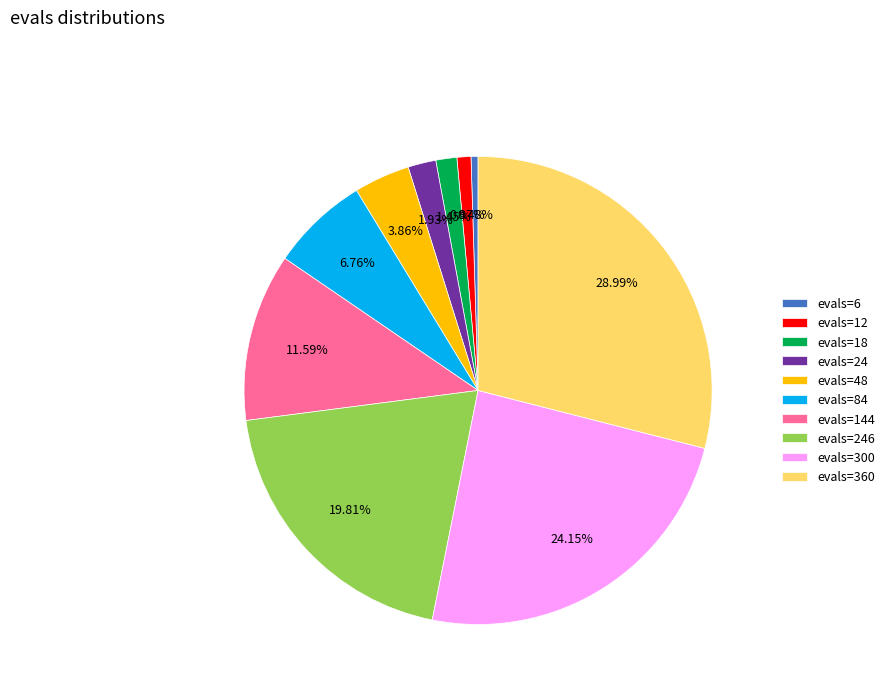

What percentage is the evals=24 slice, to the nearest percent?

2%